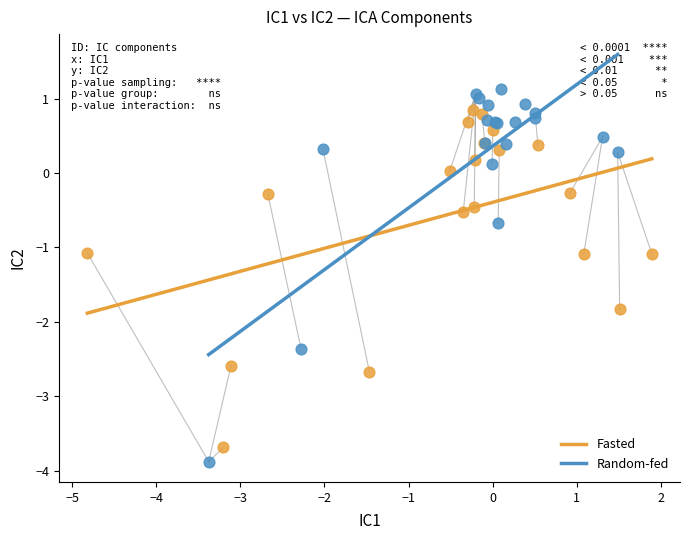

Which series has the widest spread of Y values?

Random-fed